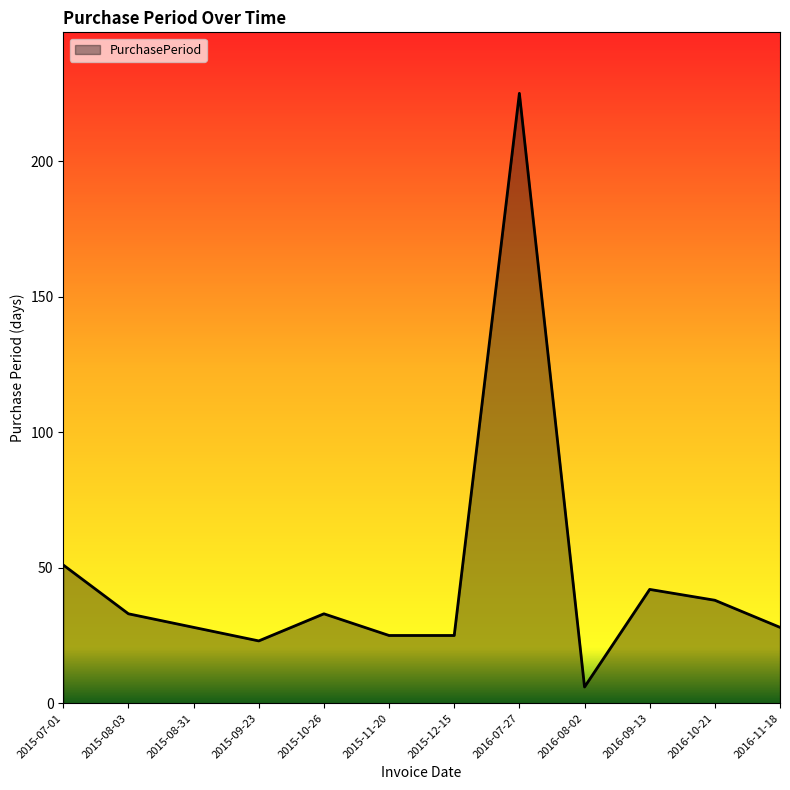

What is the difference between the values at 2015-09-23 and 2016-10-21?

15